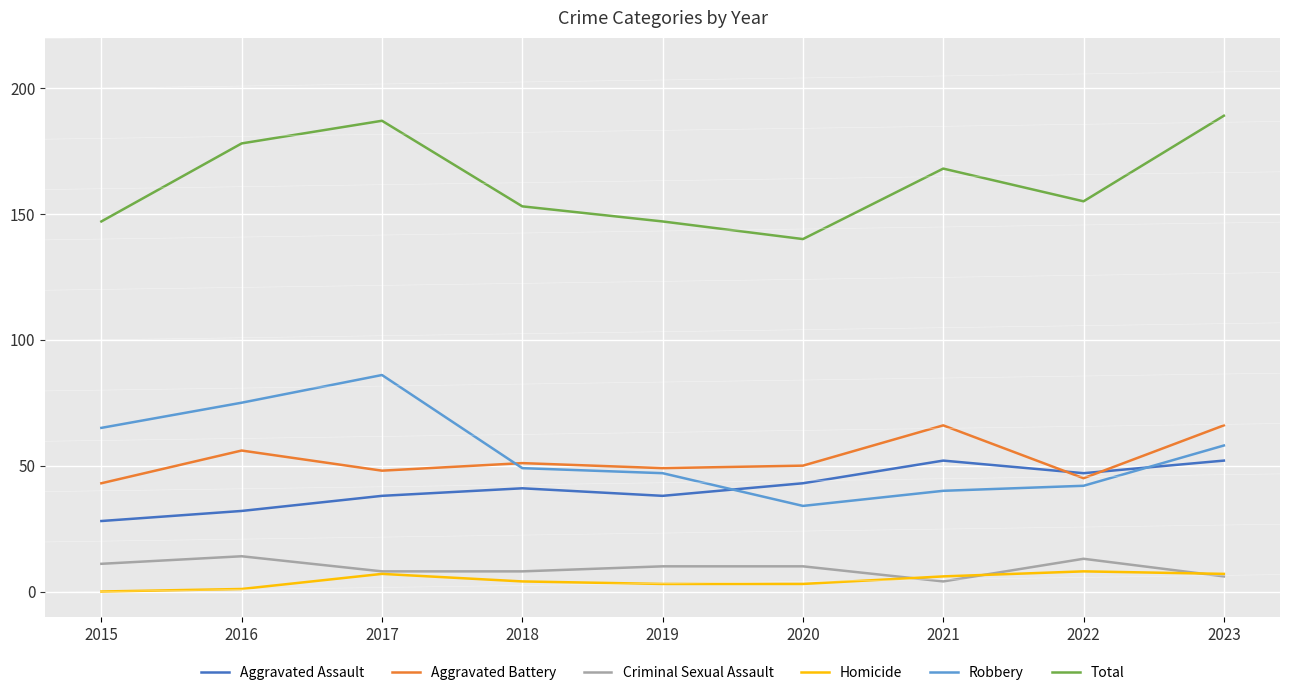

True or false: Homicide and Robbery intersect in this chart.

False